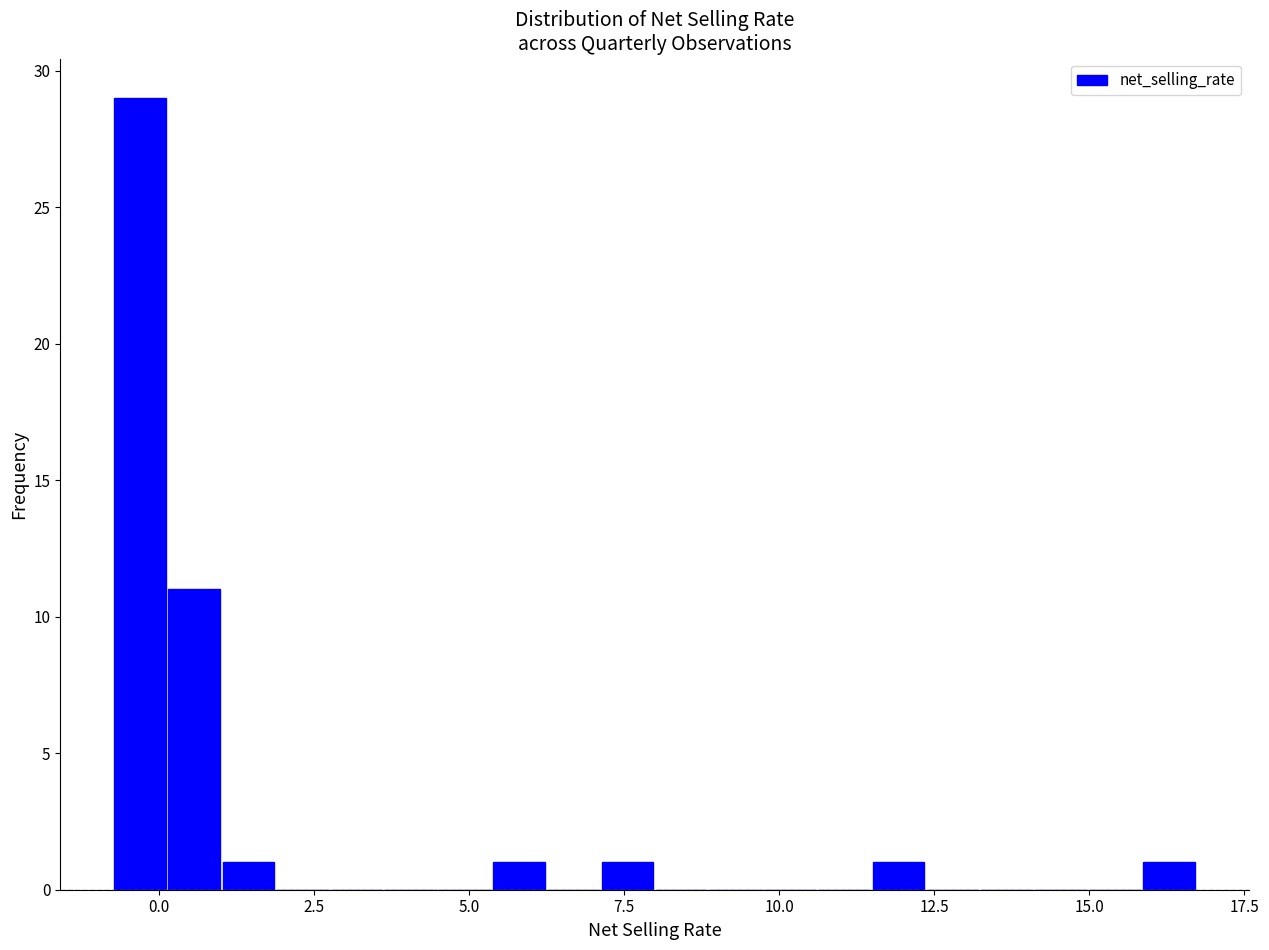

Read against the x-axis, roughly where is the centre of the tallest bar?

-0.5